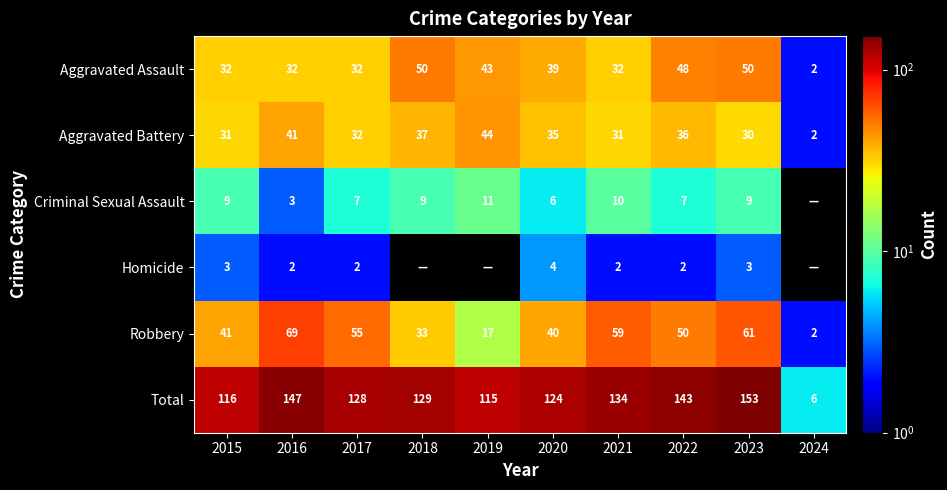

Where is Aggravated Battery nearest to the value 23?

2023